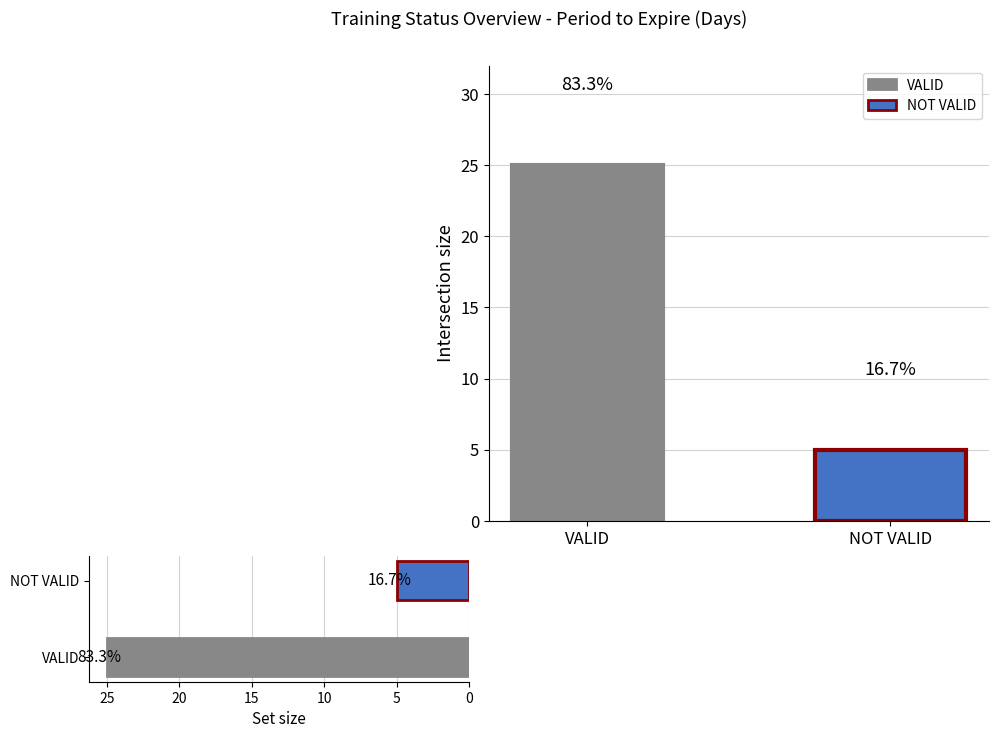

Which has a higher value, NOT VALID or VALID?

VALID